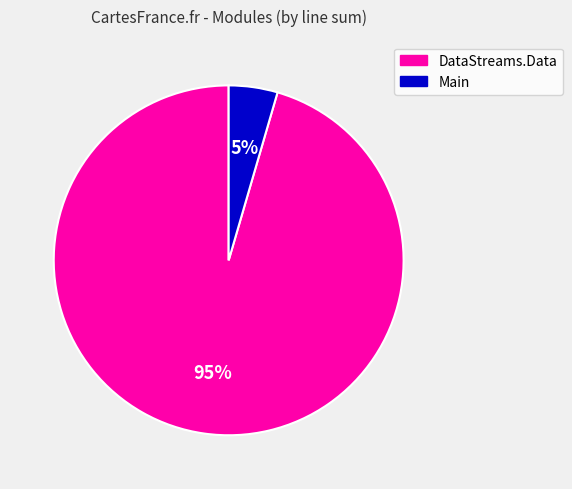

What is the majority slice?

DataStreams.Data